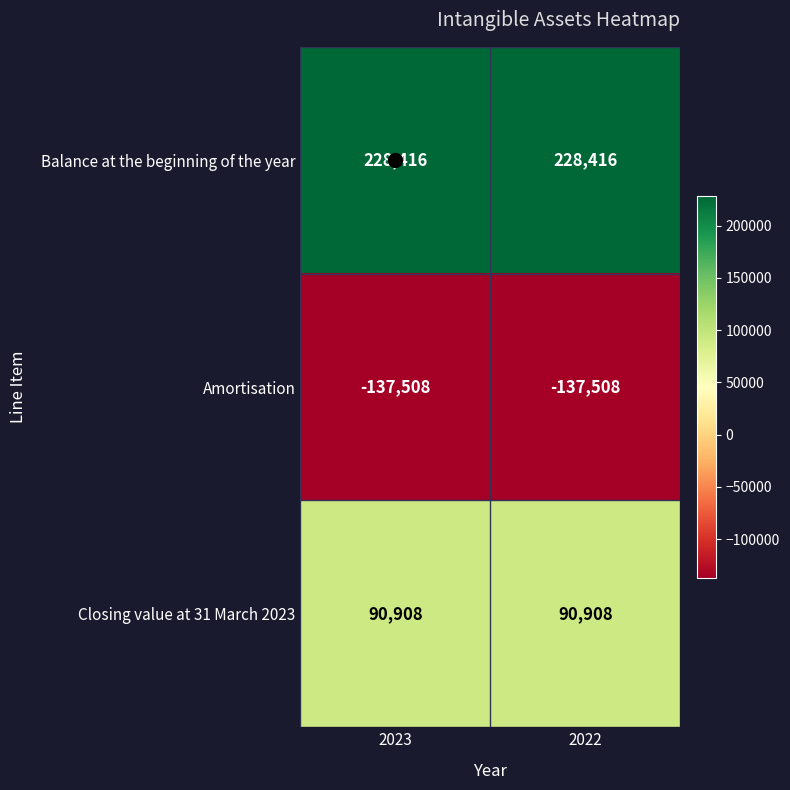

What is the maximum value shown in the chart?

228416